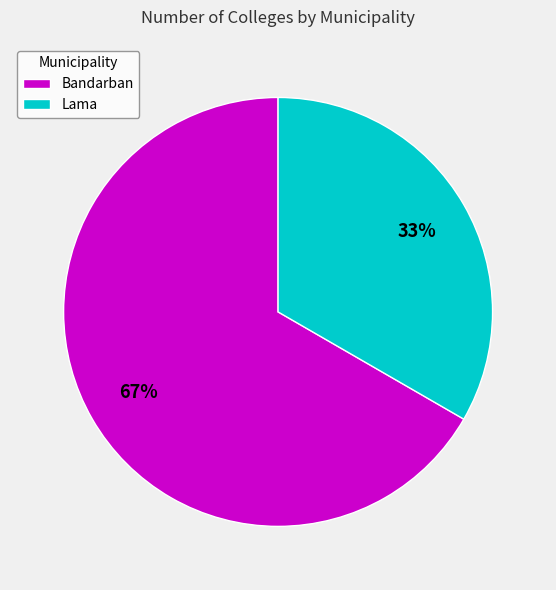

Do Bandarban and Lama together represent more than half of the pie?

Yes